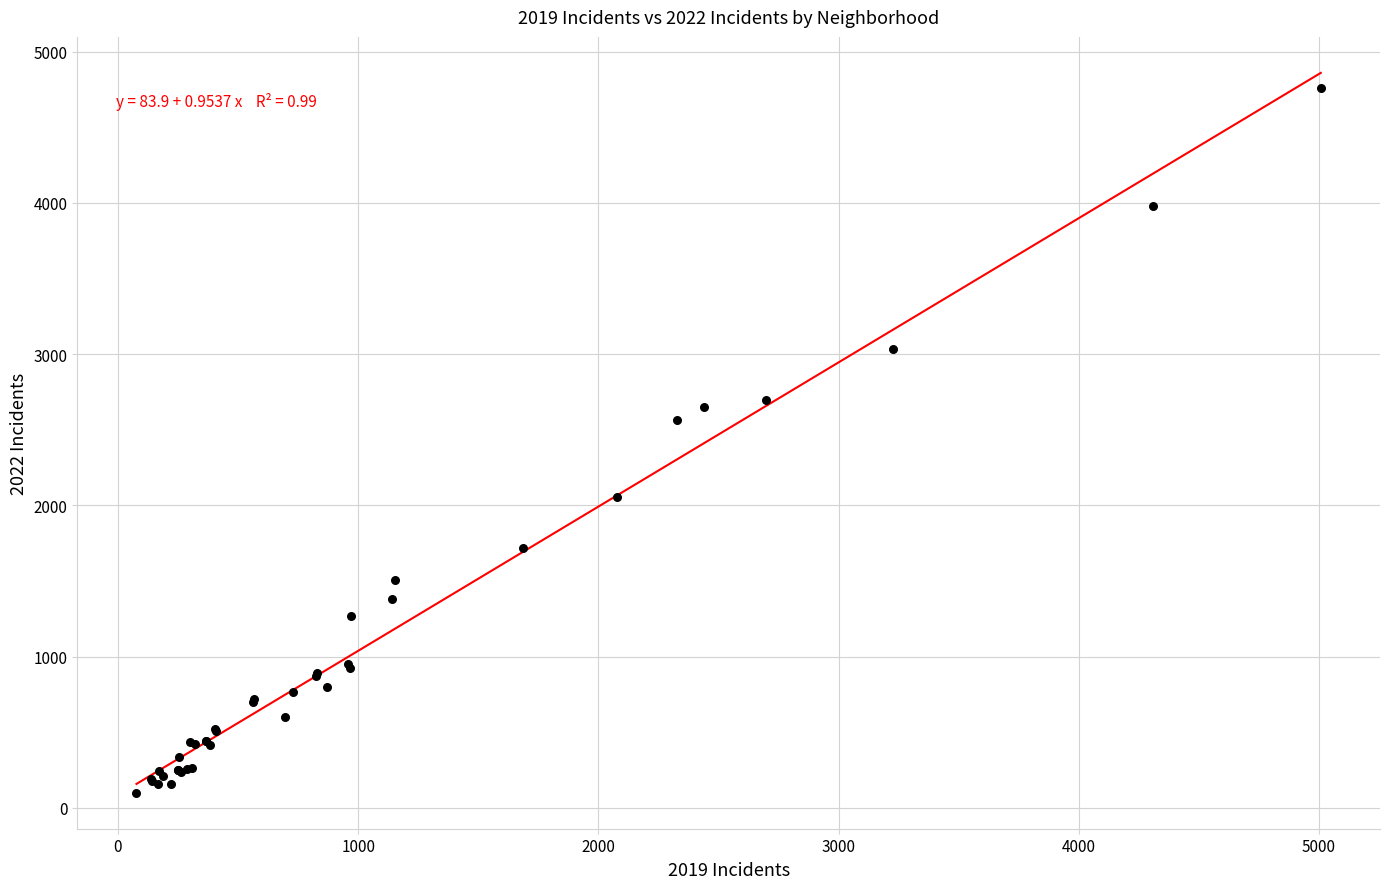

What Y value in the scatter plot is closest to 2431?

2566